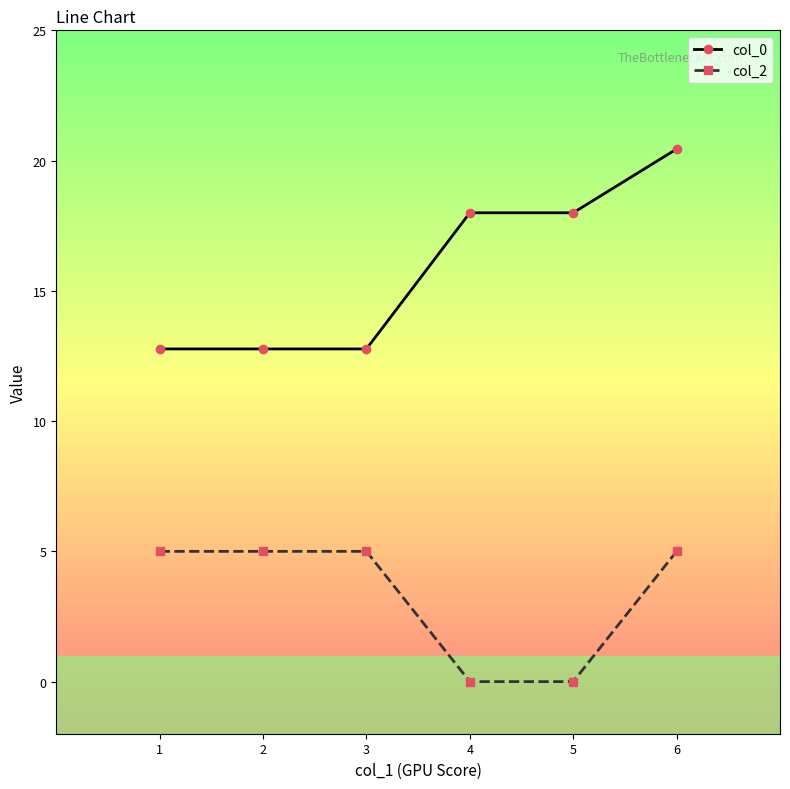

At how many categories does at least one series exceed 2?

6